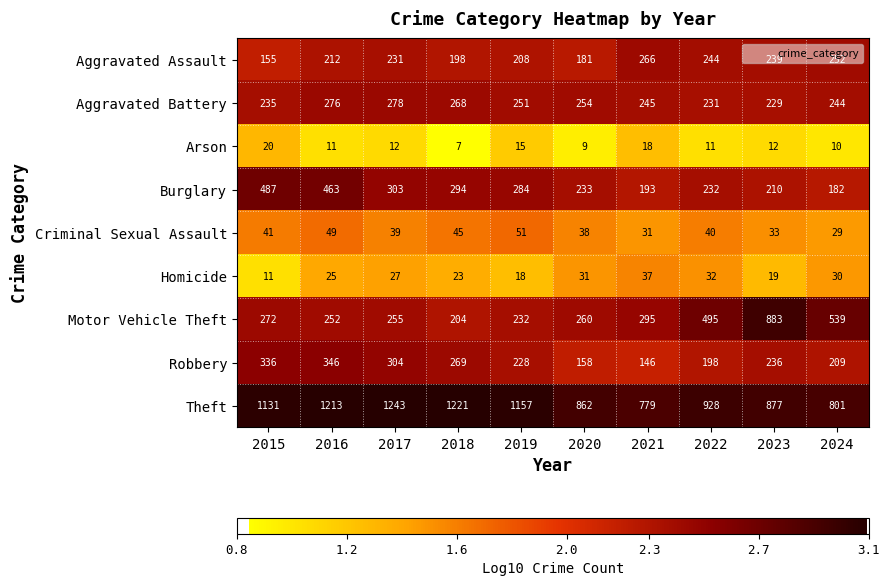

Which series has the widest spread of values?

Motor Vehicle Theft